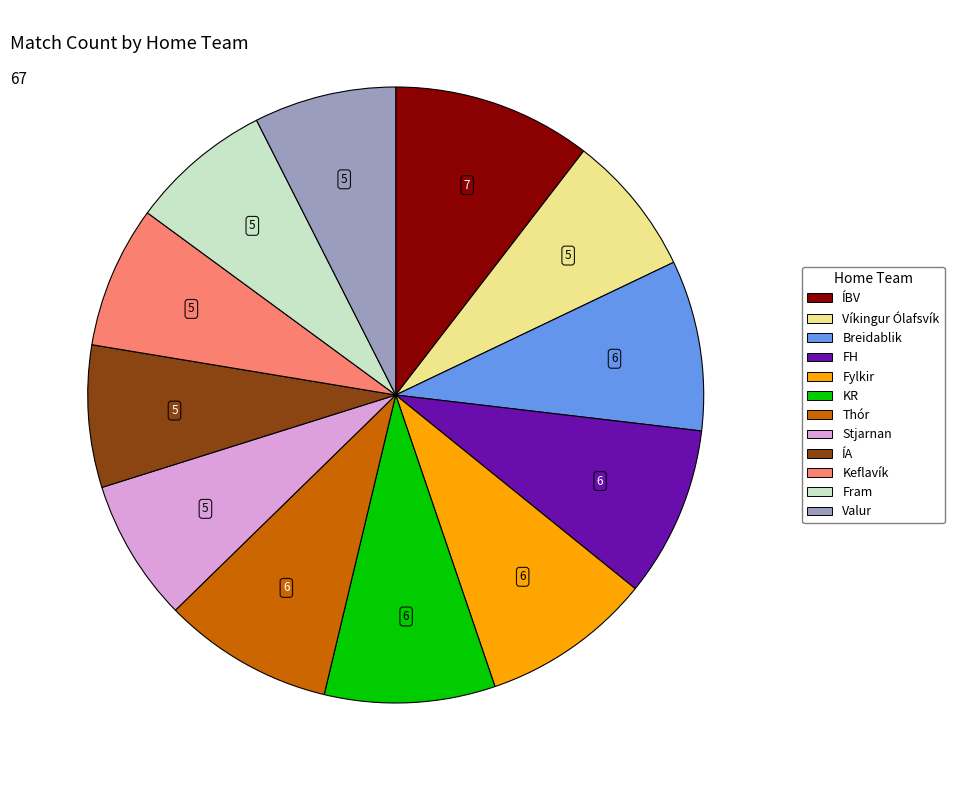

Which slice is the largest?

ÍBV